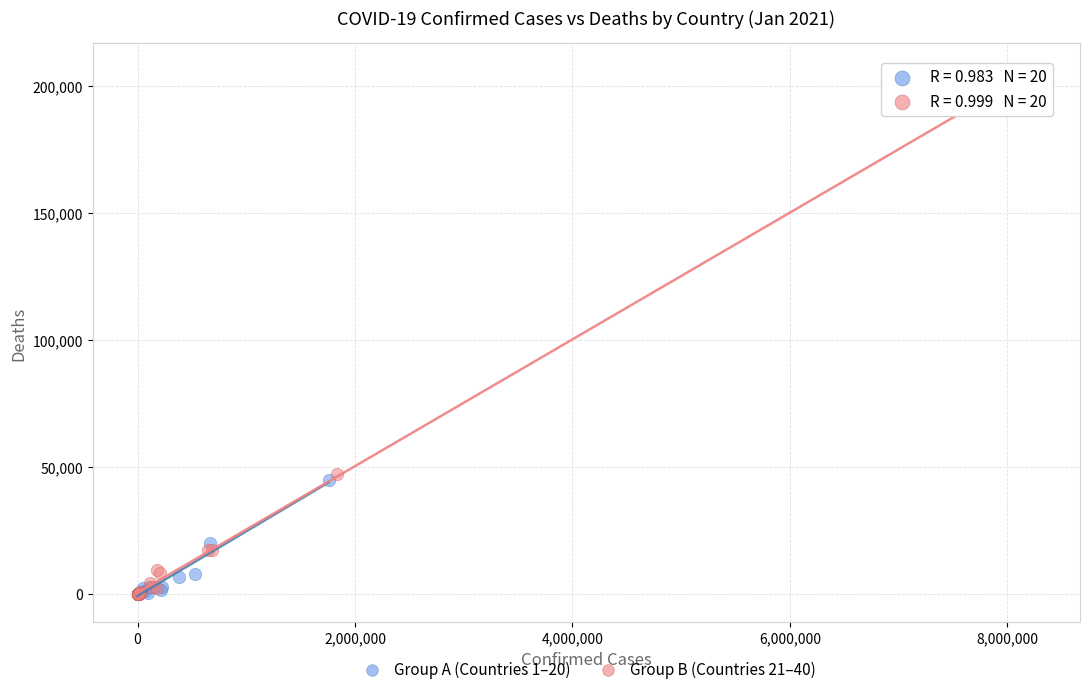

Which series contains the highest Y value?

Group B (Countries 21–40)